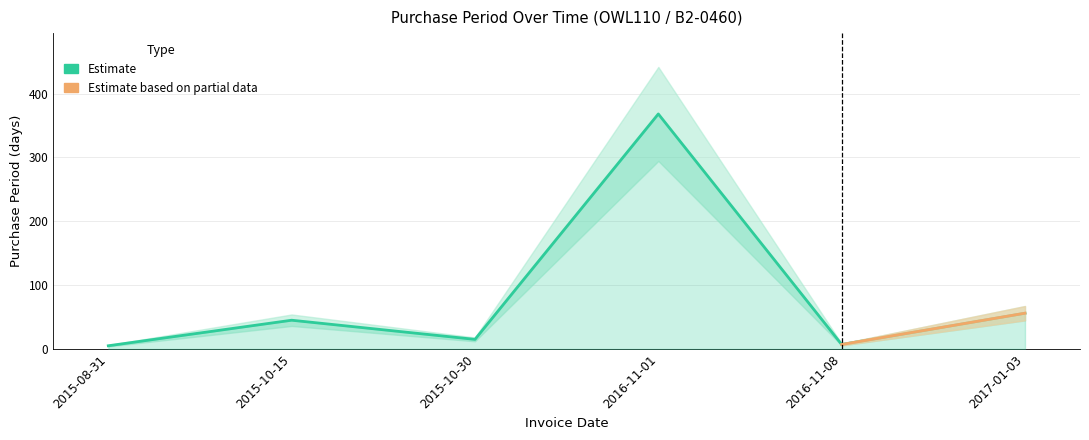

The chart shows a value of 609 at 2016-11-01. True or false?

False